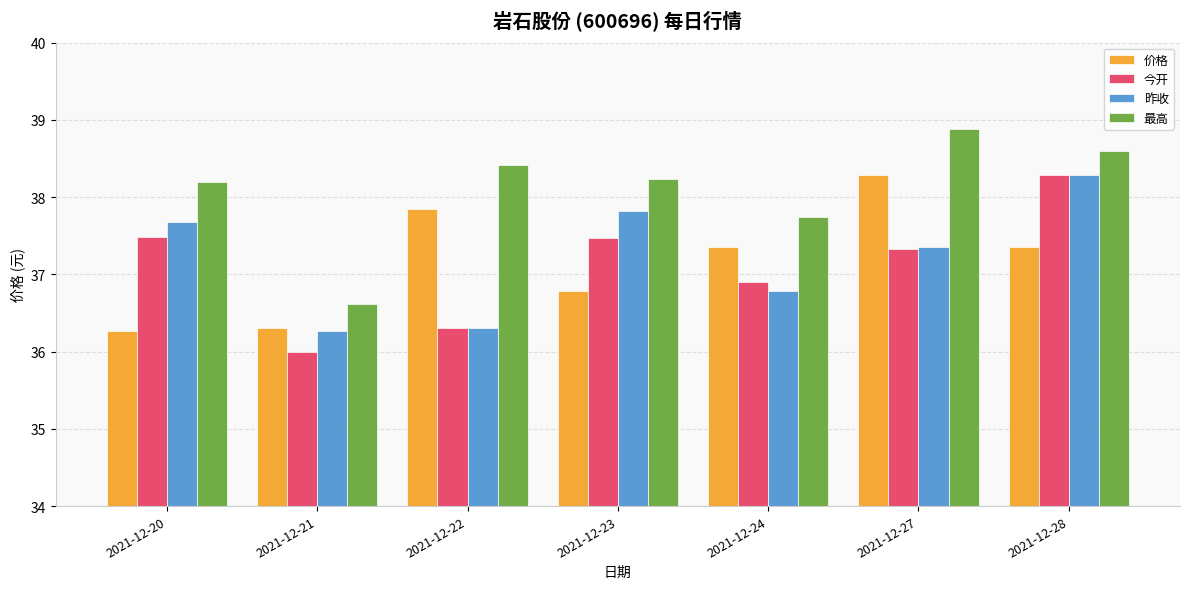

What is the difference between the highest and lowest values at 2021-12-28?

1.2